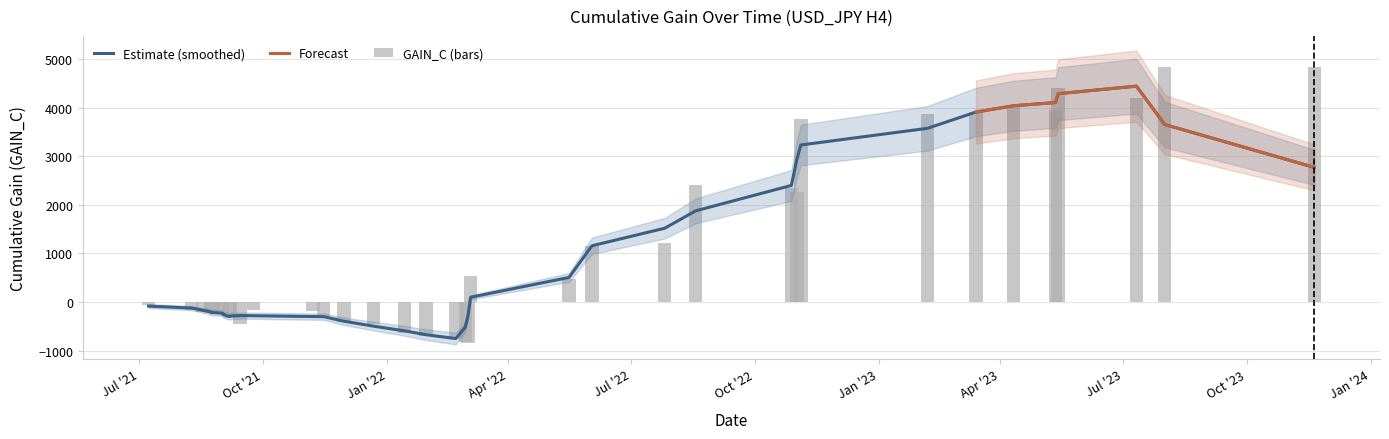

How many values are below zero?

21